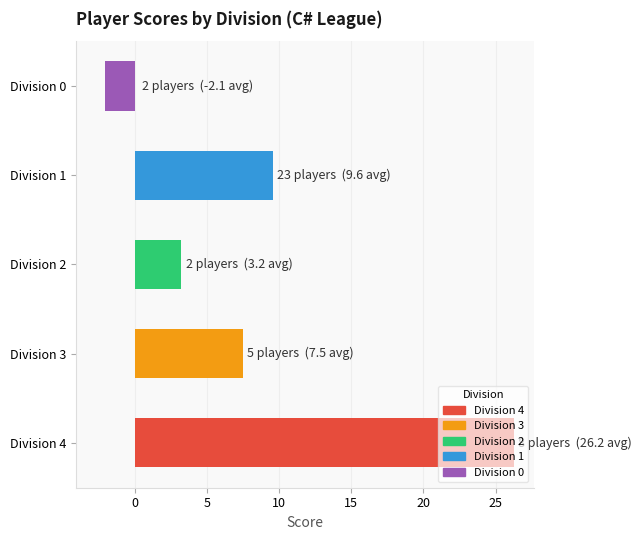

Rank the categories by value from lowest to highest.

Division 0, Division 2, Division 3, Division 1, Division 4